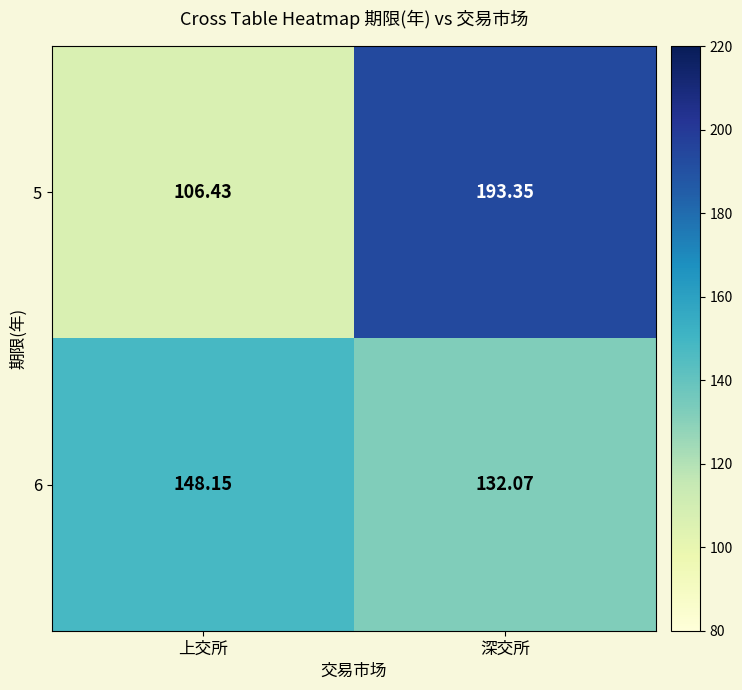

At which label is 6 closest to 140?

深交所